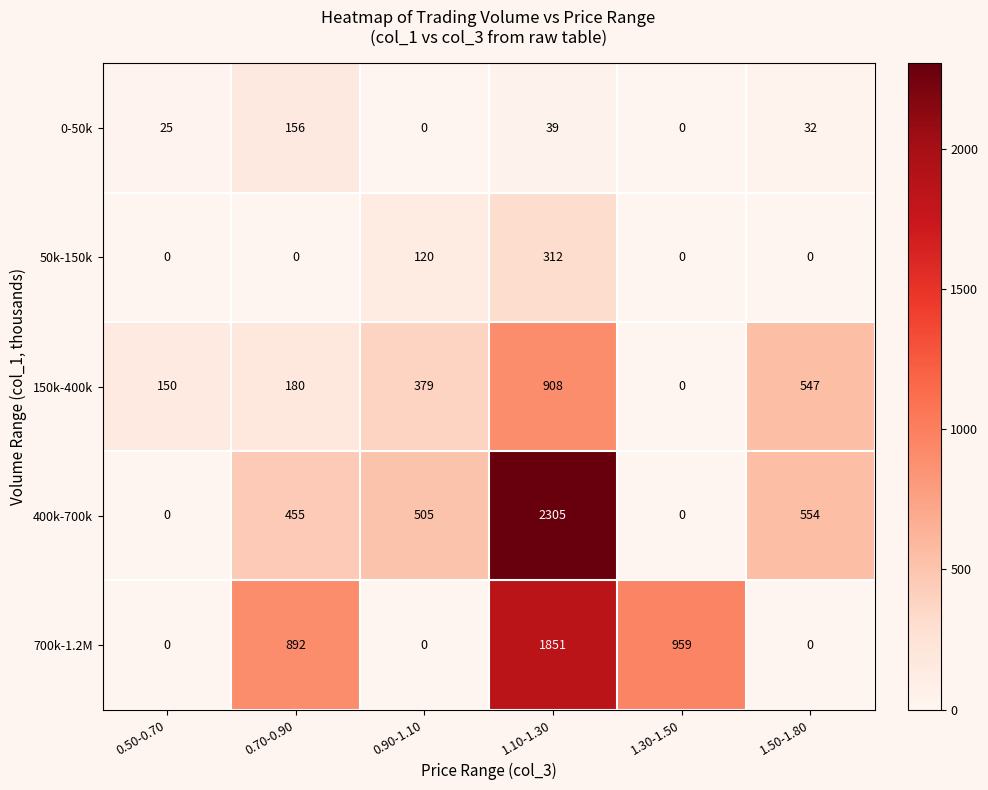

True or false: 400k-700k has a value of 455 at 0.70-0.90.

True